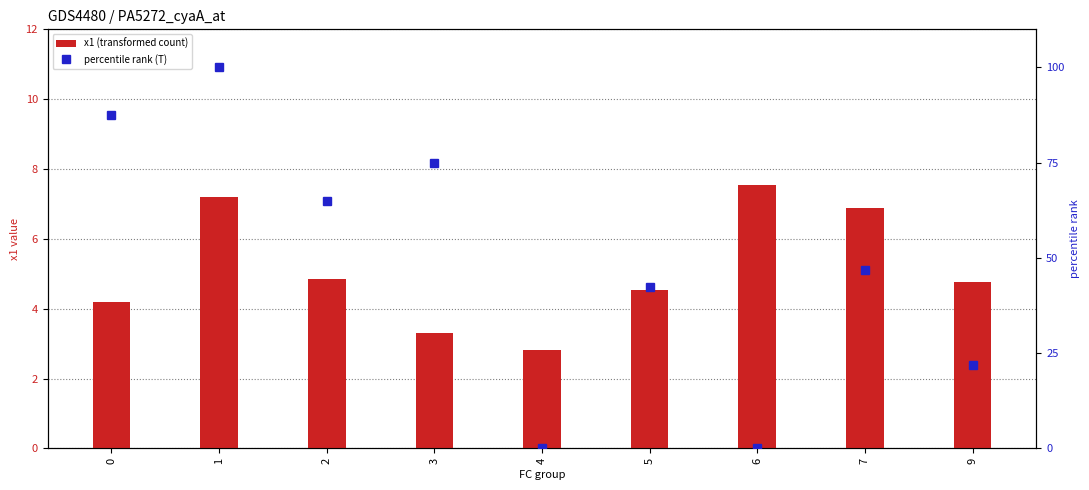

Reading left to right, what are all the values shown in this chart?

x1 (transformed count): 0=4.2	1=7.2	2=4.9	3=3.3	4=2.8	5=4.5	6=7.5	7=6.9	9=4.8
percentile rank (T): 0=87.5	1=100.0	2=65.0	3=75.0	4=0.0	5=42.5	6=0.0	7=46.9	9=21.9